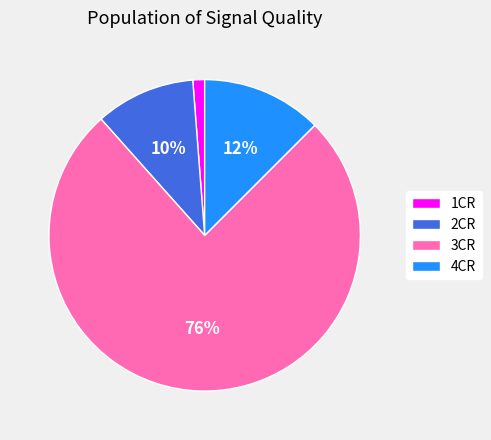

What percentage is the 1CR slice, to the nearest percent?

1%